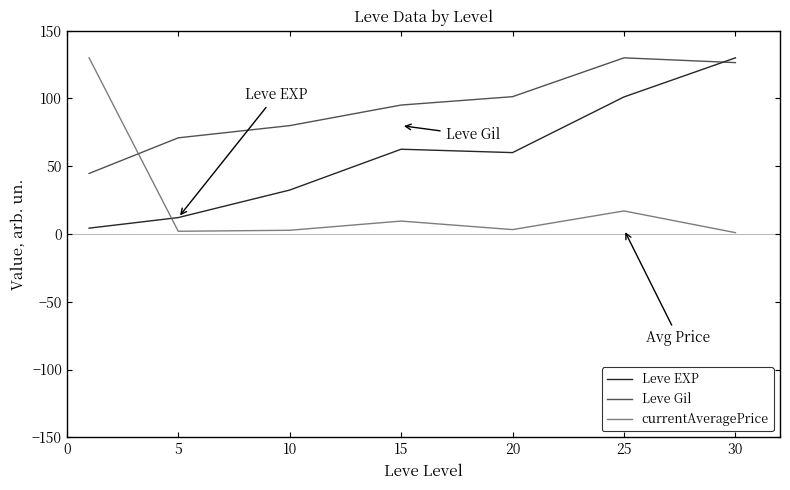

Which series has the largest total across all categories?

Leve Gil